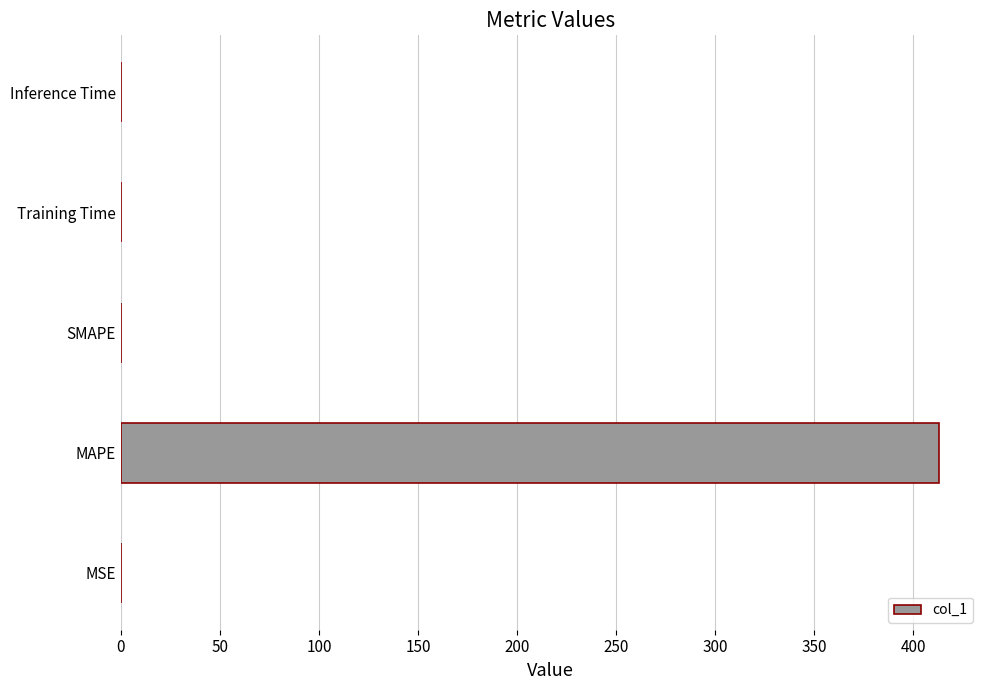

What is the approximate value at MAPE?

413.1